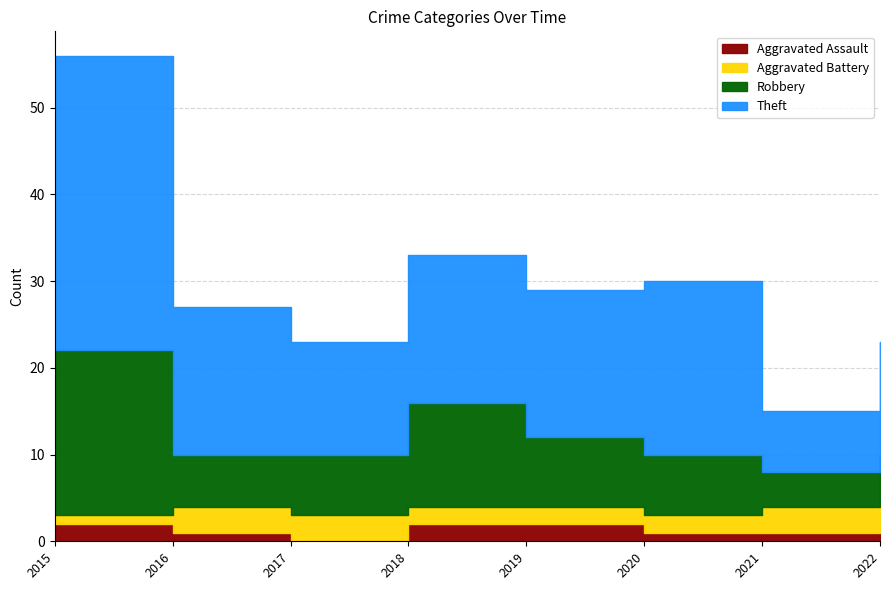

Rank the series by their maximum value, from lowest to highest.

Aggravated Assault, Aggravated Battery, Robbery, Theft